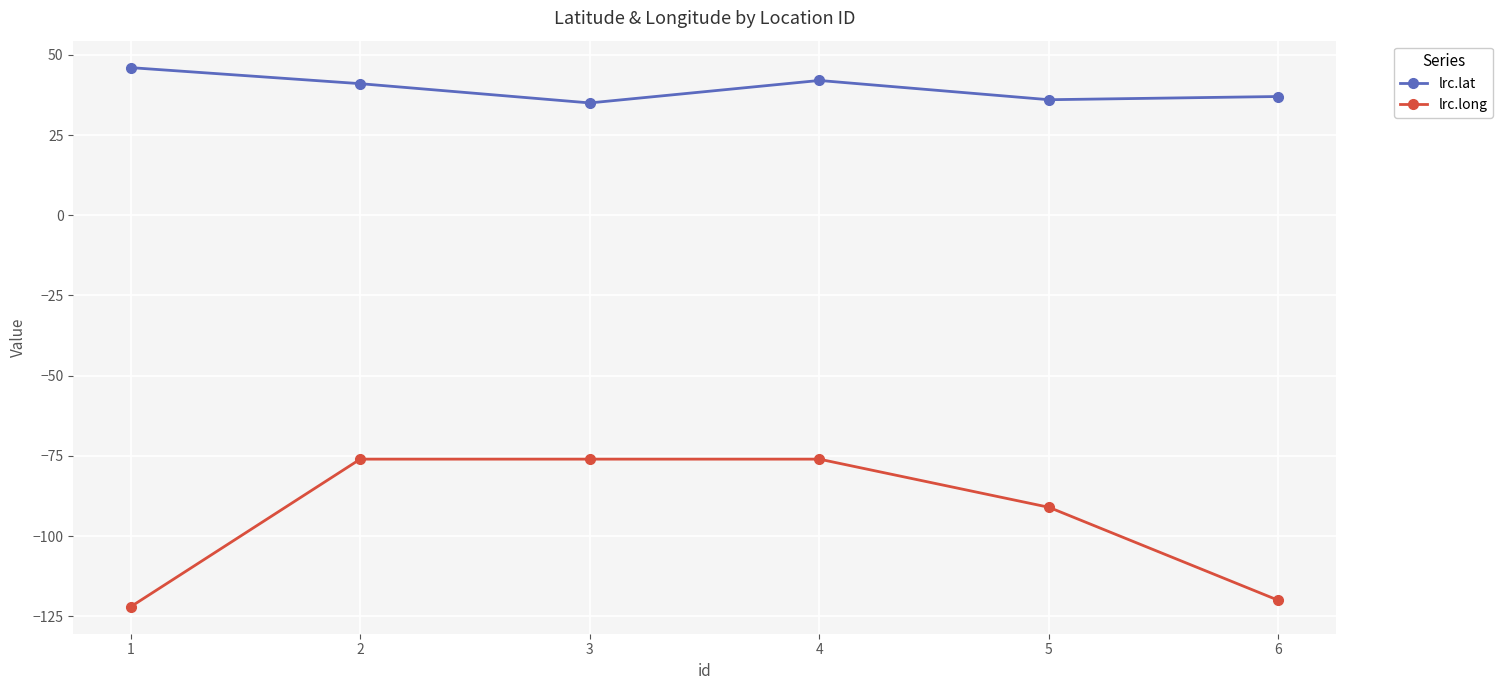

Is the value of lrc.lat at 5 greater than the value of lrc.long at 1?

Yes